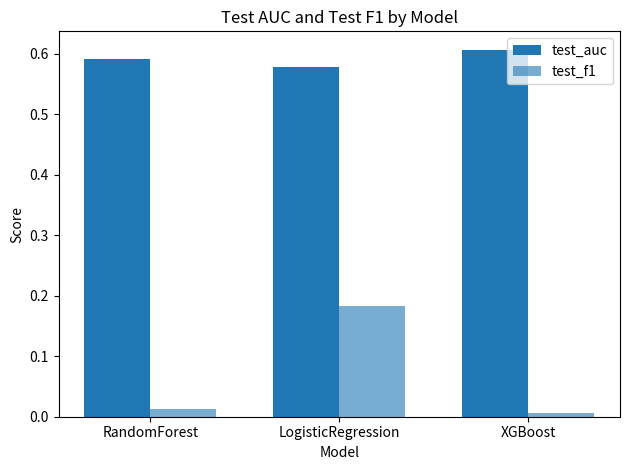

Are the bars horizontal?

No